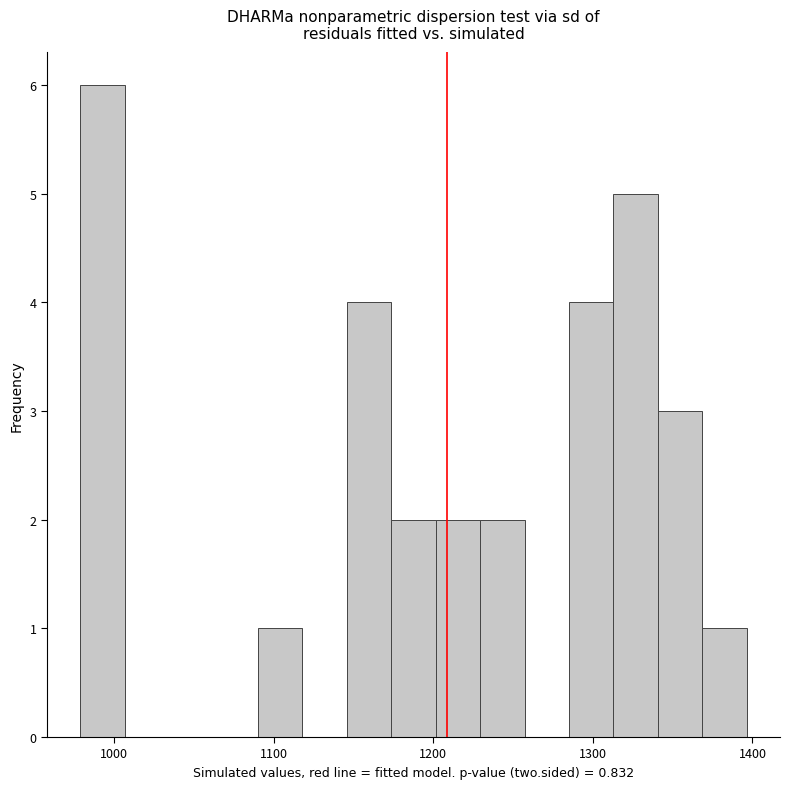

Read against the x-axis, roughly where is the centre of the tallest bar?

990